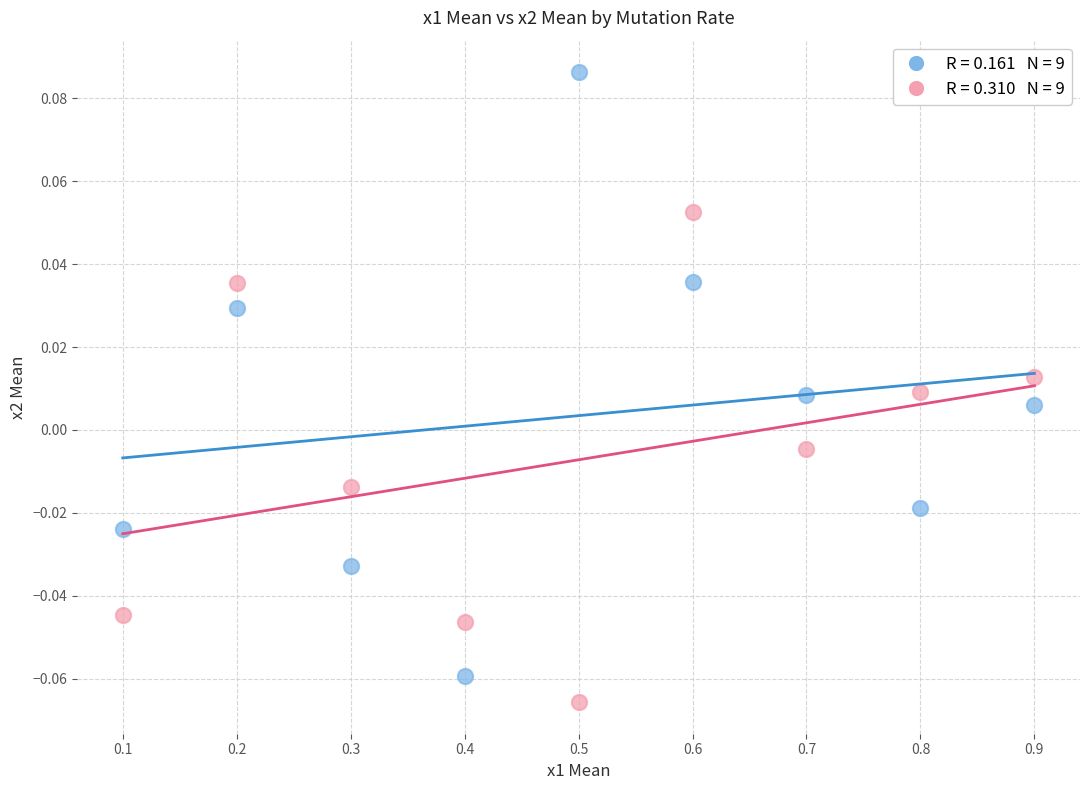

Across all data points, what is the range of X values (max minus min)?

0.8